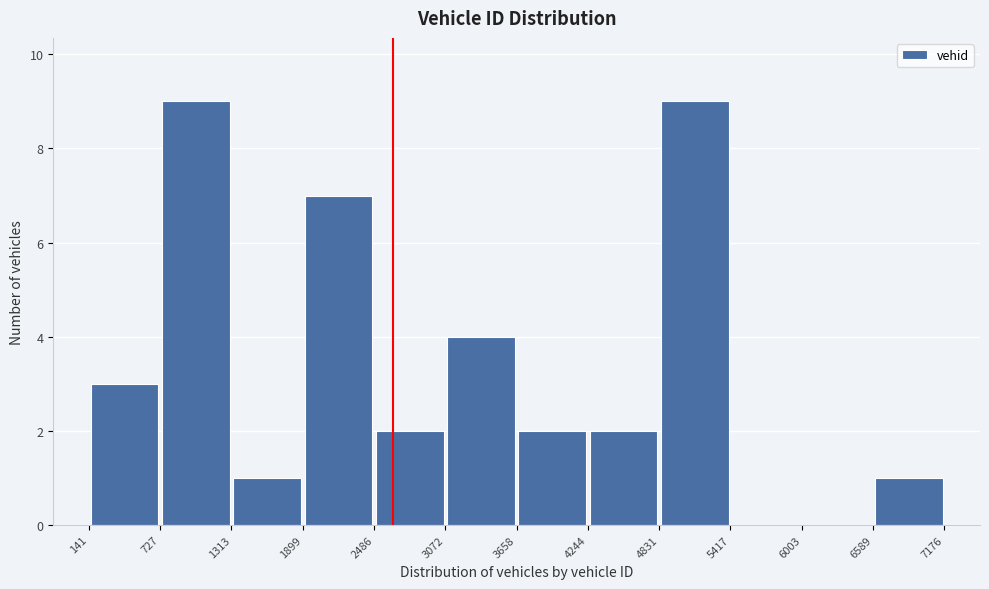

How tall is the bar that spans 141 to 727 on the x-axis? The values are not printed on the chart, so give them approximately, as read against the axis.

3